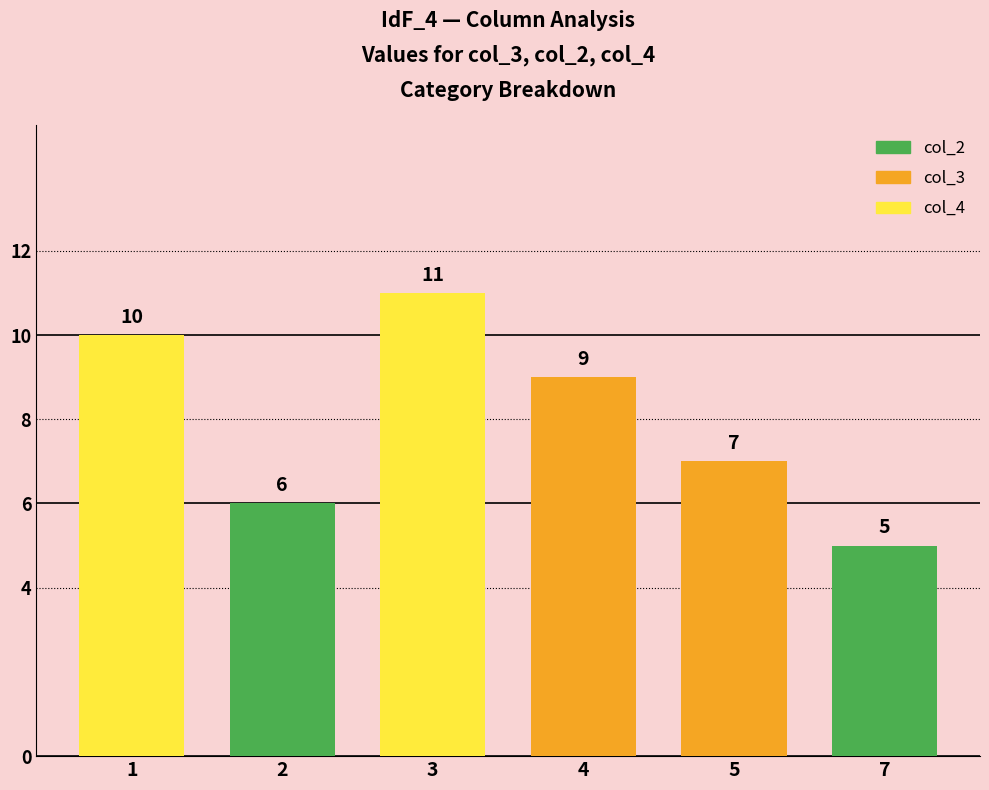

Reading left to right, transcribe all the data shown in this chart.

10	6	11	9	7	5